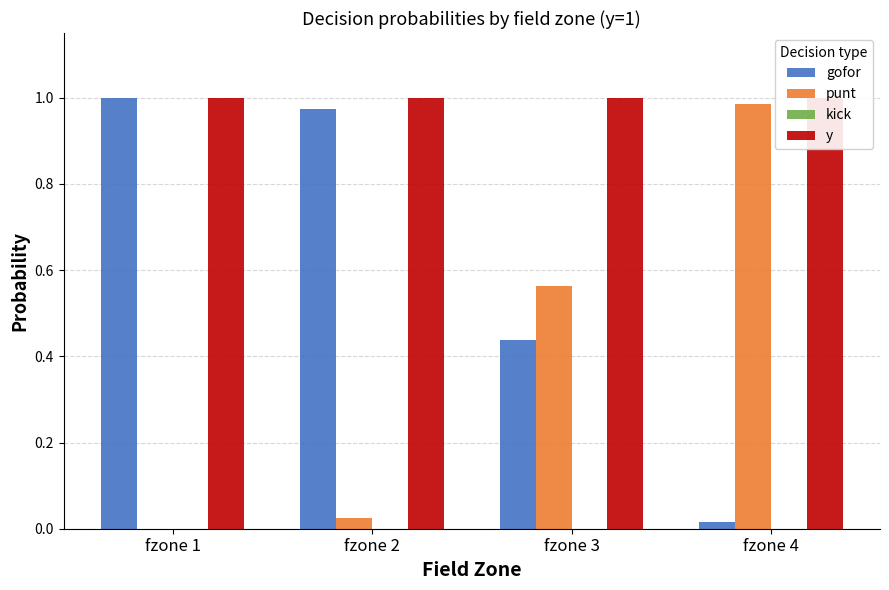

Reading left to right, transcribe all the data shown in this chart.

gofor: fzone 1=1.0	fzone 2=1.0	fzone 3=0.4	fzone 4=0.0
punt: fzone 1=0.0	fzone 2=0.0	fzone 3=0.6	fzone 4=1.0
kick: fzone 1=0.0	fzone 2=0.0	fzone 3=0.0	fzone 4=0.0
y: fzone 1=1.0	fzone 2=1.0	fzone 3=1.0	fzone 4=1.0